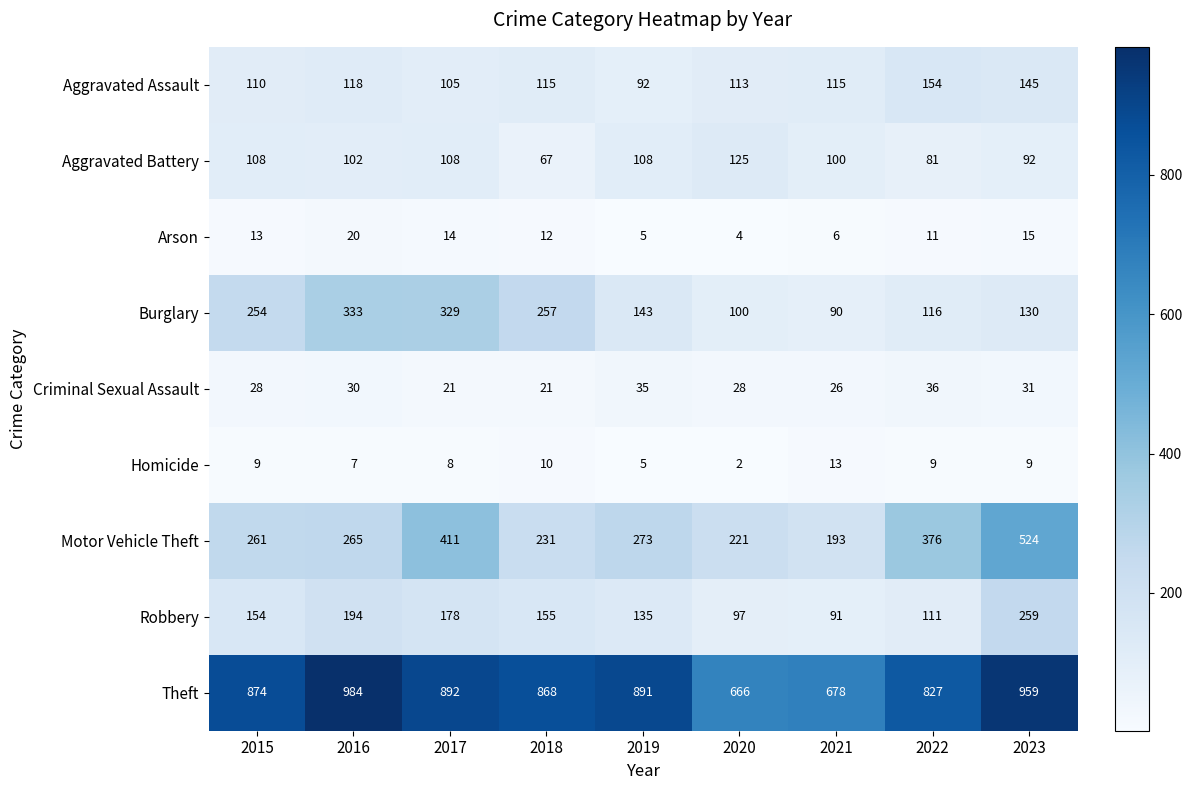

Is it true that Criminal Sexual Assault equals 21 at 2018?

True